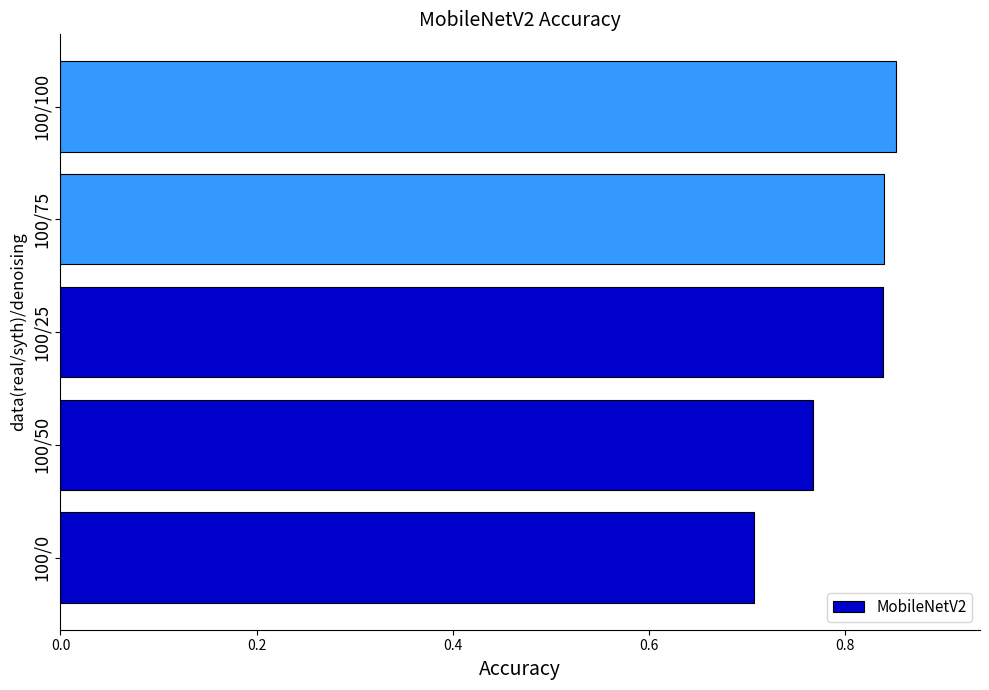

Count the values in the range 0 to 1.

5